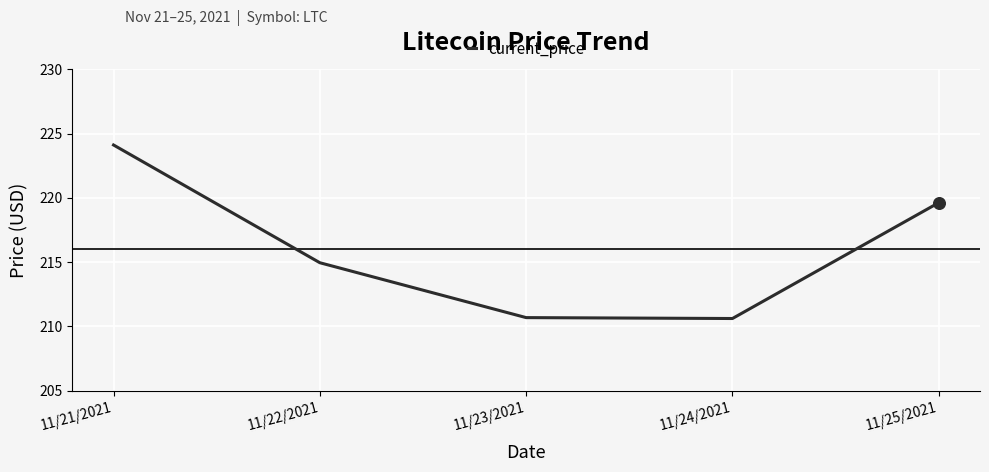

What is the ratio of the value at 11/25/2021 to the value at 11/24/2021?

1.0